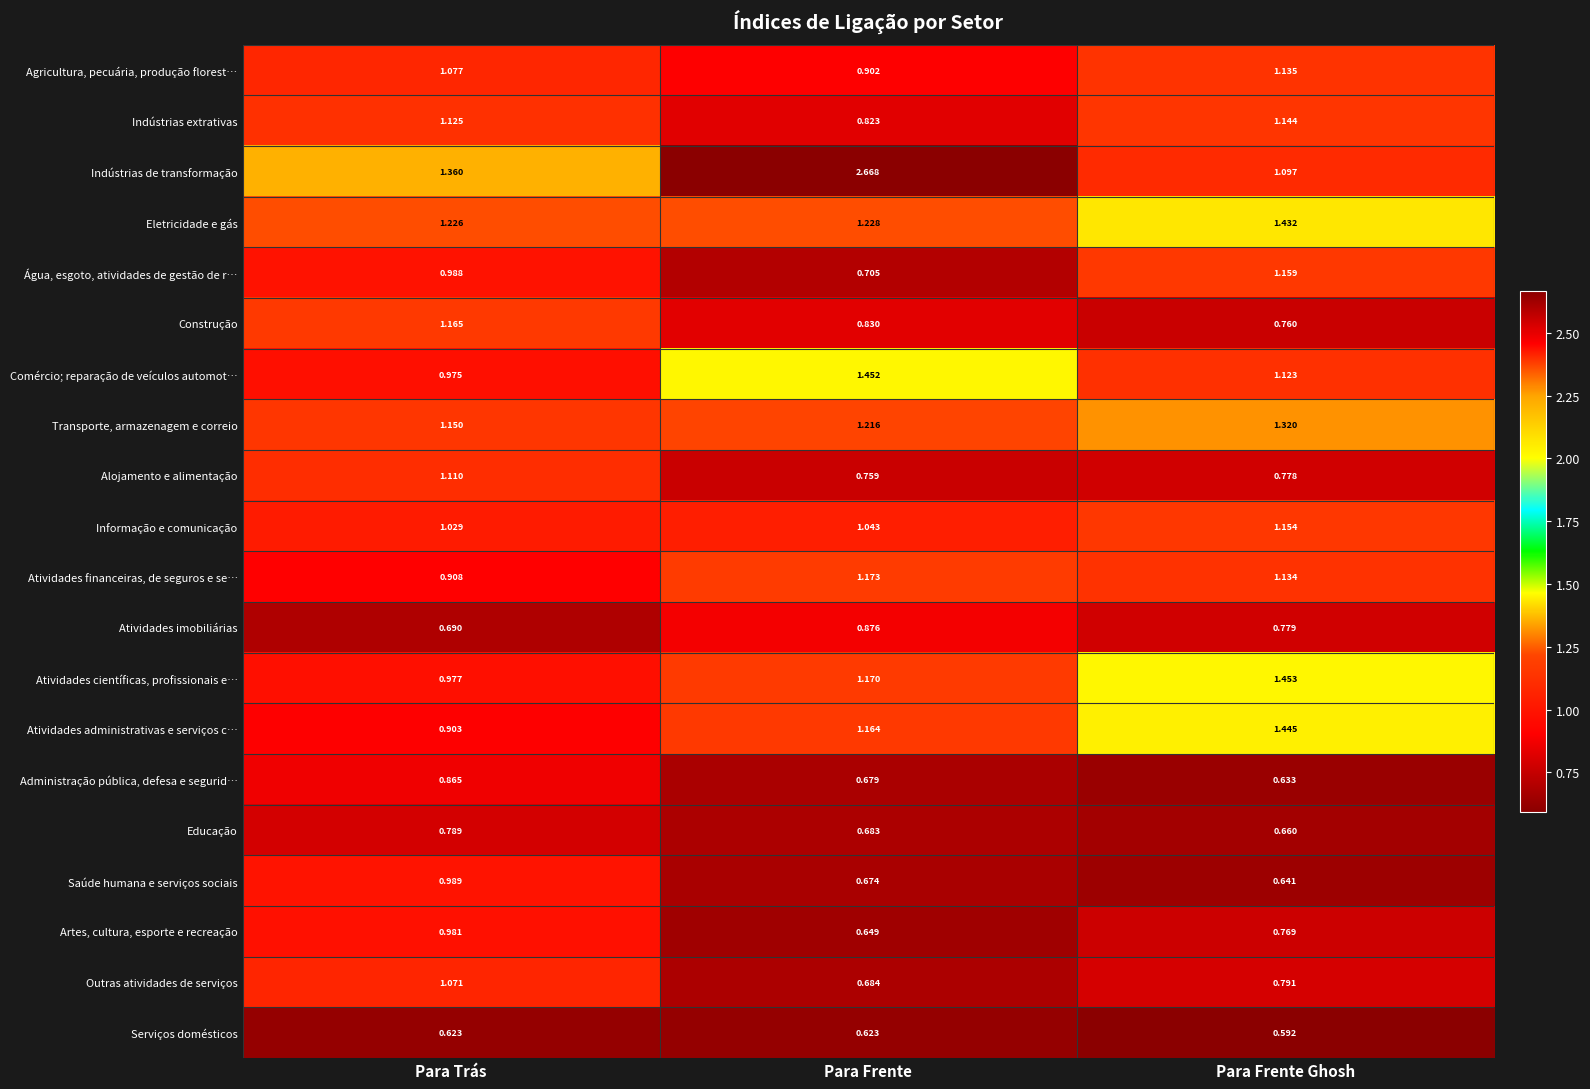

Which category has the highest value across all series?

Para Frente